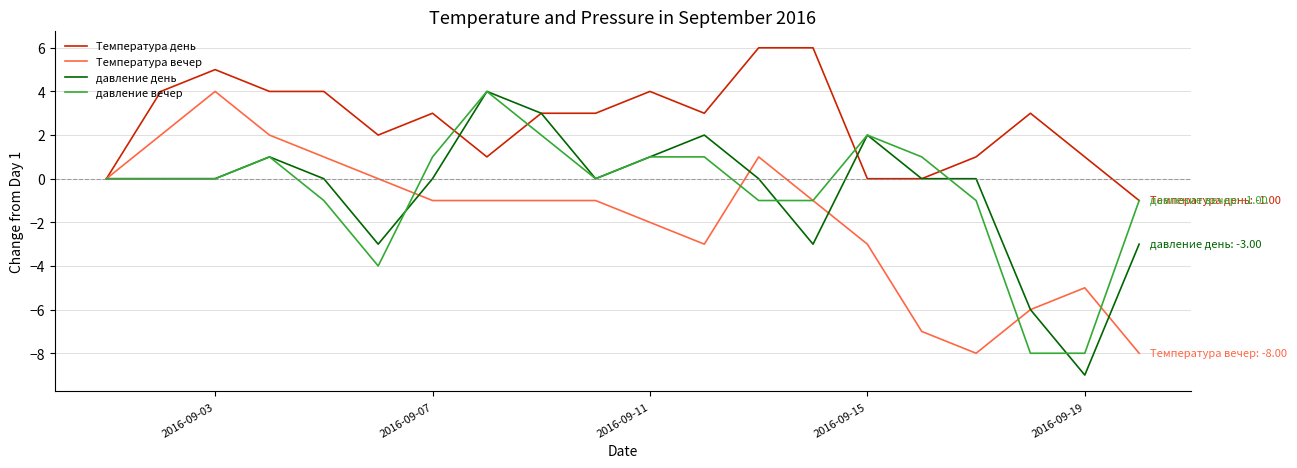

Does the chart have visible grid lines?

Yes